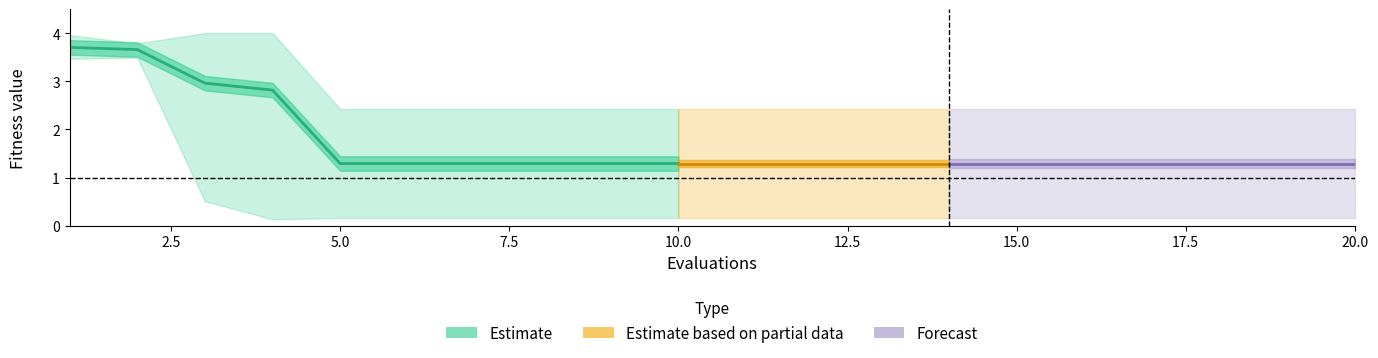

True or false: mean has a value of 0.3 at 9.

False